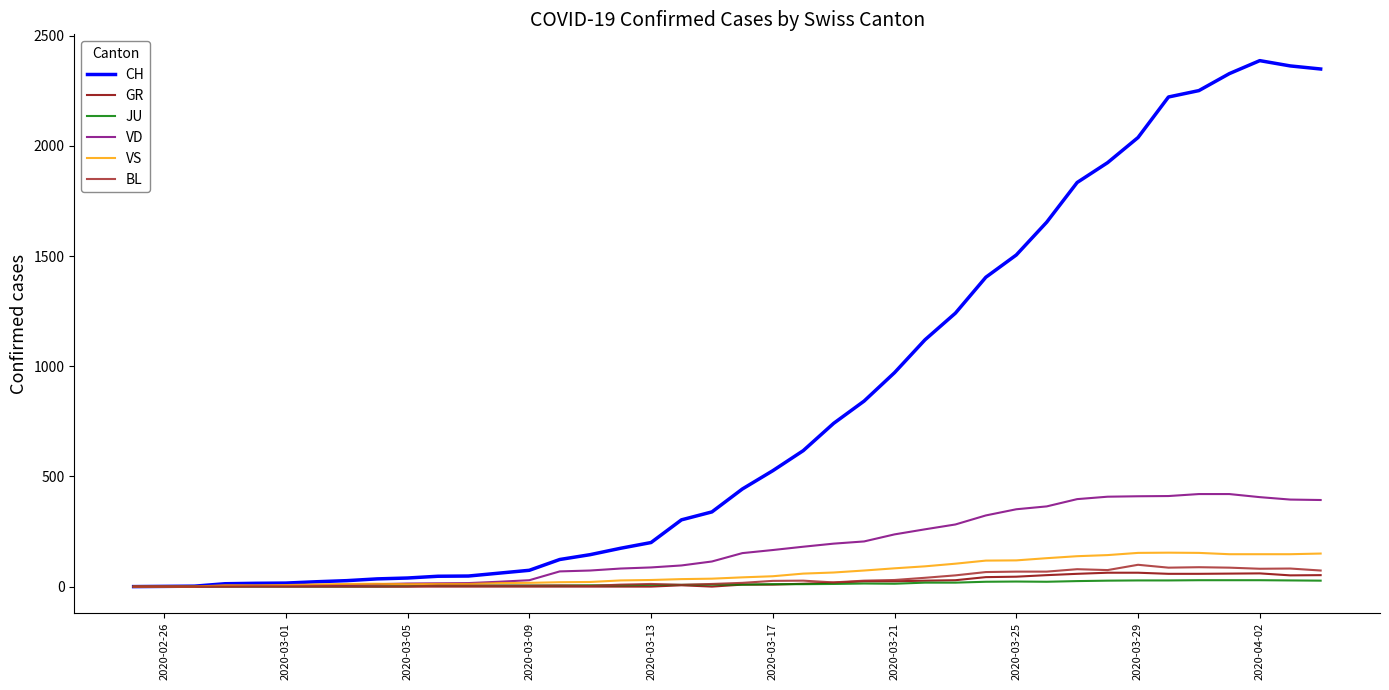

What is the greatest value displayed?

2387